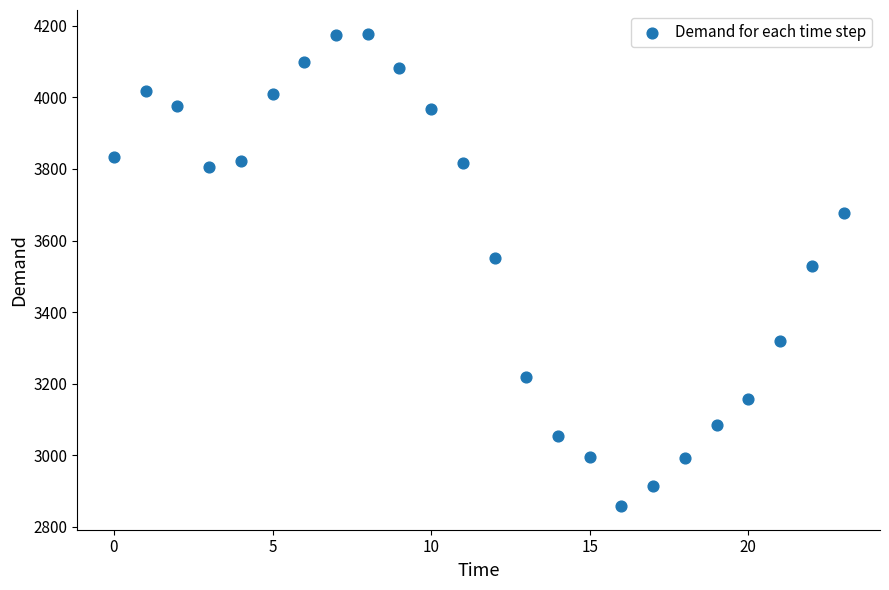

How many data points are displayed?

24